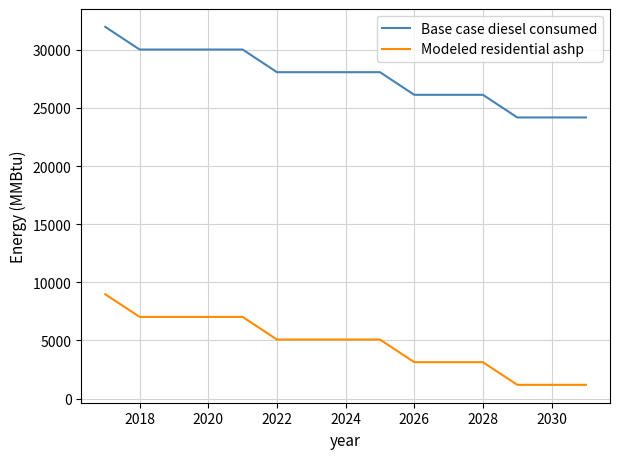

What is the difference between the maximum and minimum values in the Modeled residential ashp series?

7787.9